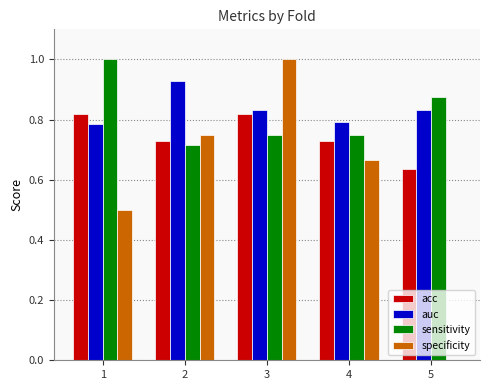

What is the total value across all series at 5?

2.3